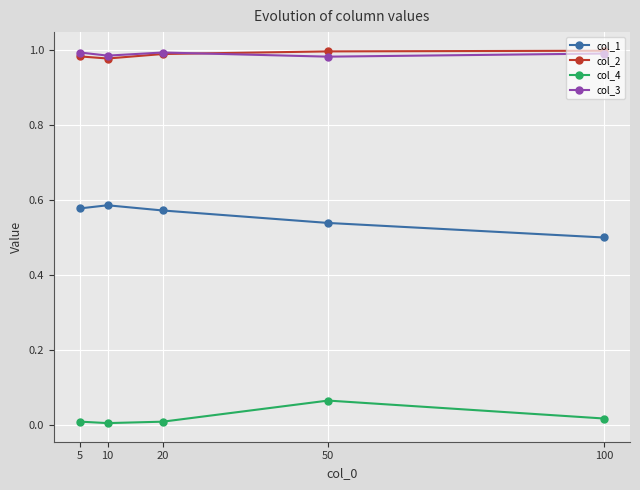

True or false: col_4 has more than 0 points higher than both neighbors.

True